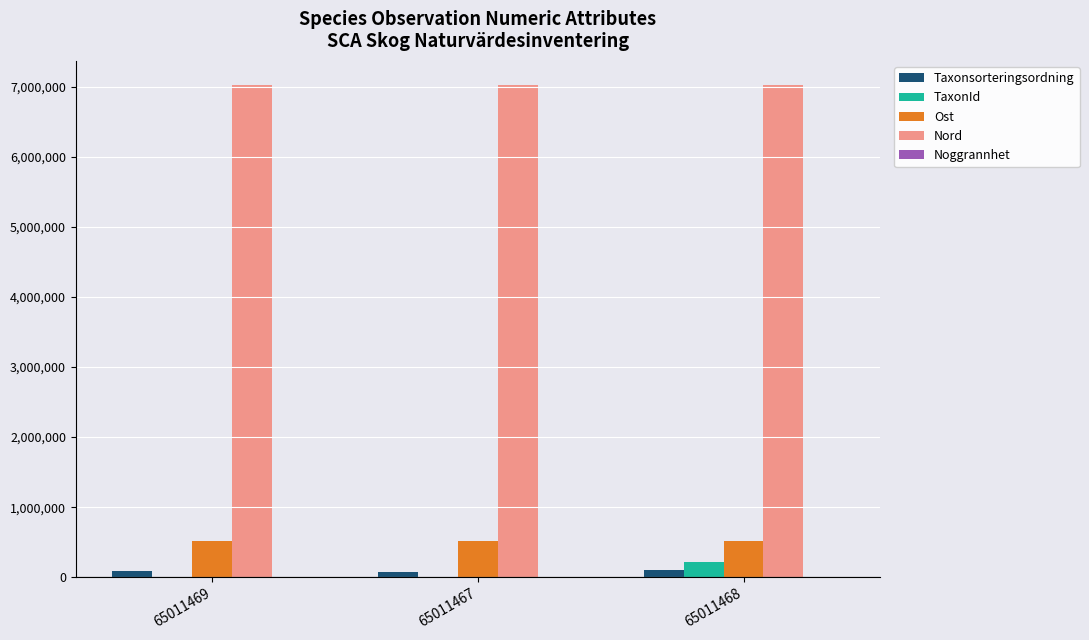

The Nord series shows 11417107 at 65011467. True or false?

False